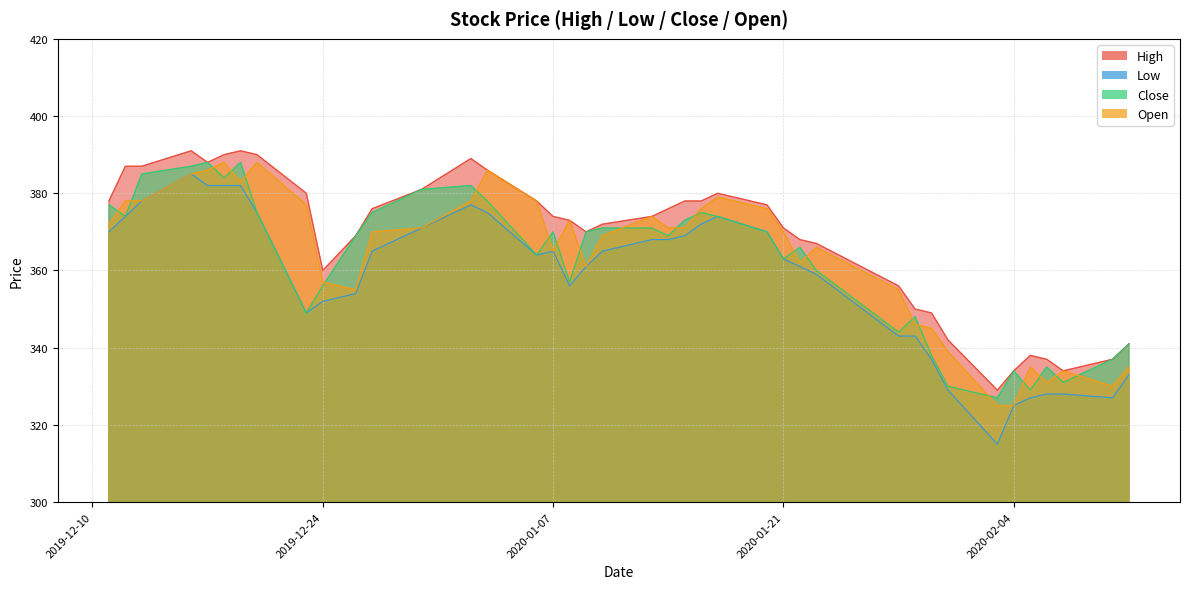

Reading left to right, extract all data points from this chart.

High: 2019-12-11=378	2019-12-12=387	2019-12-13=387	2019-12-16=391	2019-12-17=388	2019-12-18=390	2019-12-19=391	2019-12-20=390	2019-12-23=380	2019-12-24=360	2019-12-26=369	2019-12-27=376	2019-12-30=381	2020-01-02=389	2020-01-03=386	2020-01-06=378	2020-01-07=374	2020-01-08=373	2020-01-09=370	2020-01-10=372	2020-01-13=374	2020-01-14=376	2020-01-15=378	2020-01-16=378	2020-01-17=380	2020-01-20=377	2020-01-21=371	2020-01-22=368	2020-01-23=367	2020-01-28=356	2020-01-29=350	2020-01-30=349	2020-01-31=342	2020-02-03=329	2020-02-04=334	2020-02-05=338	2020-02-06=337	2020-02-07=334	2020-02-10=337	2020-02-11=341
Low: 2019-12-11=370	2019-12-12=374	2019-12-13=378	2019-12-16=385	2019-12-17=382	2019-12-18=382	2019-12-19=382	2019-12-20=375	2019-12-23=349	2019-12-24=352	2019-12-26=354	2019-12-27=365	2019-12-30=371	2020-01-02=377	2020-01-03=375	2020-01-06=364	2020-01-07=365	2020-01-08=356	2020-01-09=361	2020-01-10=365	2020-01-13=368	2020-01-14=368	2020-01-15=369	2020-01-16=372	2020-01-17=374	2020-01-20=370	2020-01-21=363	2020-01-22=361	2020-01-23=359	2020-01-28=343	2020-01-29=343	2020-01-30=337	2020-01-31=329	2020-02-03=315	2020-02-04=325	2020-02-05=327	2020-02-06=328	2020-02-07=328	2020-02-10=327	2020-02-11=333
Close: 2019-12-11=377	2019-12-12=374	2019-12-13=385	2019-12-16=387	2019-12-17=388	2019-12-18=384	2019-12-19=388	2019-12-20=375	2019-12-23=349	2019-12-24=356	2019-12-26=369	2019-12-27=375	2019-12-30=381	2020-01-02=382	2020-01-03=378	2020-01-06=364	2020-01-07=370	2020-01-08=357	2020-01-09=370	2020-01-10=371	2020-01-13=371	2020-01-14=369	2020-01-15=373	2020-01-16=375	2020-01-17=374	2020-01-20=370	2020-01-21=363	2020-01-22=366	2020-01-23=360	2020-01-28=344	2020-01-29=348	2020-01-30=338	2020-01-31=330	2020-02-03=327	2020-02-04=334	2020-02-05=329	2020-02-06=335	2020-02-07=331	2020-02-10=337	2020-02-11=341
Open: 2019-12-11=372	2019-12-12=378	2019-12-13=378	2019-12-16=385	2019-12-17=386	2019-12-18=388	2019-12-19=383	2019-12-20=388	2019-12-23=377	2019-12-24=357	2019-12-26=355	2019-12-27=370	2019-12-30=371	2020-01-02=378	2020-01-03=386	2020-01-06=378	2020-01-07=365	2020-01-08=373	2020-01-09=361	2020-01-10=369	2020-01-13=374	2020-01-14=371	2020-01-15=371	2020-01-16=376	2020-01-17=379	2020-01-20=376	2020-01-21=370	2020-01-22=362	2020-01-23=366	2020-01-28=355	2020-01-29=346	2020-01-30=345	2020-01-31=339	2020-02-03=325	2020-02-04=325	2020-02-05=335	2020-02-06=331	2020-02-07=334	2020-02-10=330	2020-02-11=335